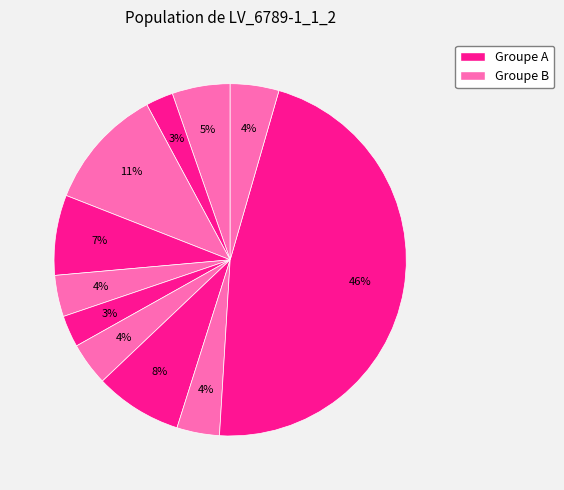

Count the number of slices in the pie.

11